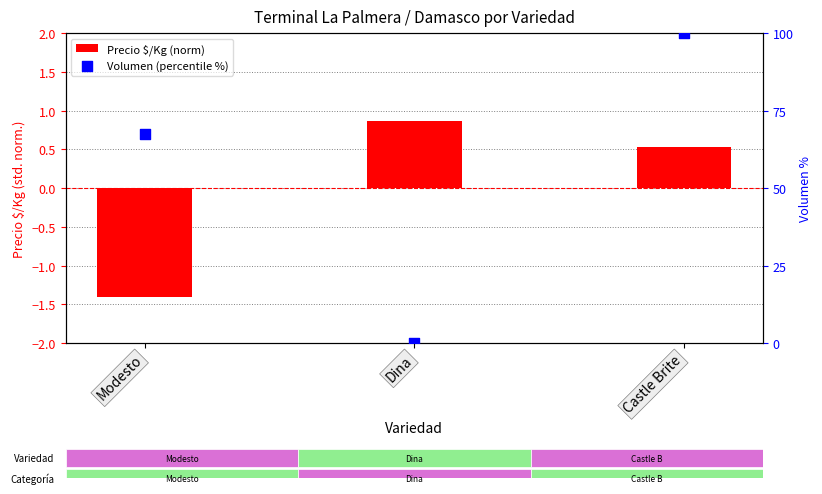

Which series reaches the maximum Y coordinate?

Volumen (percentile %)